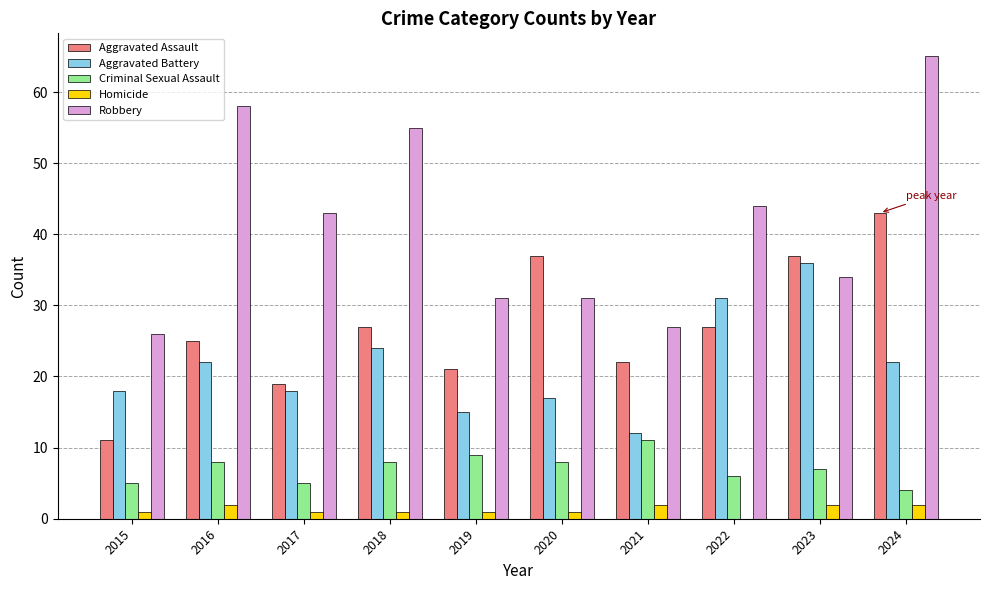

Read the Aggravated Battery value at 2023.

36